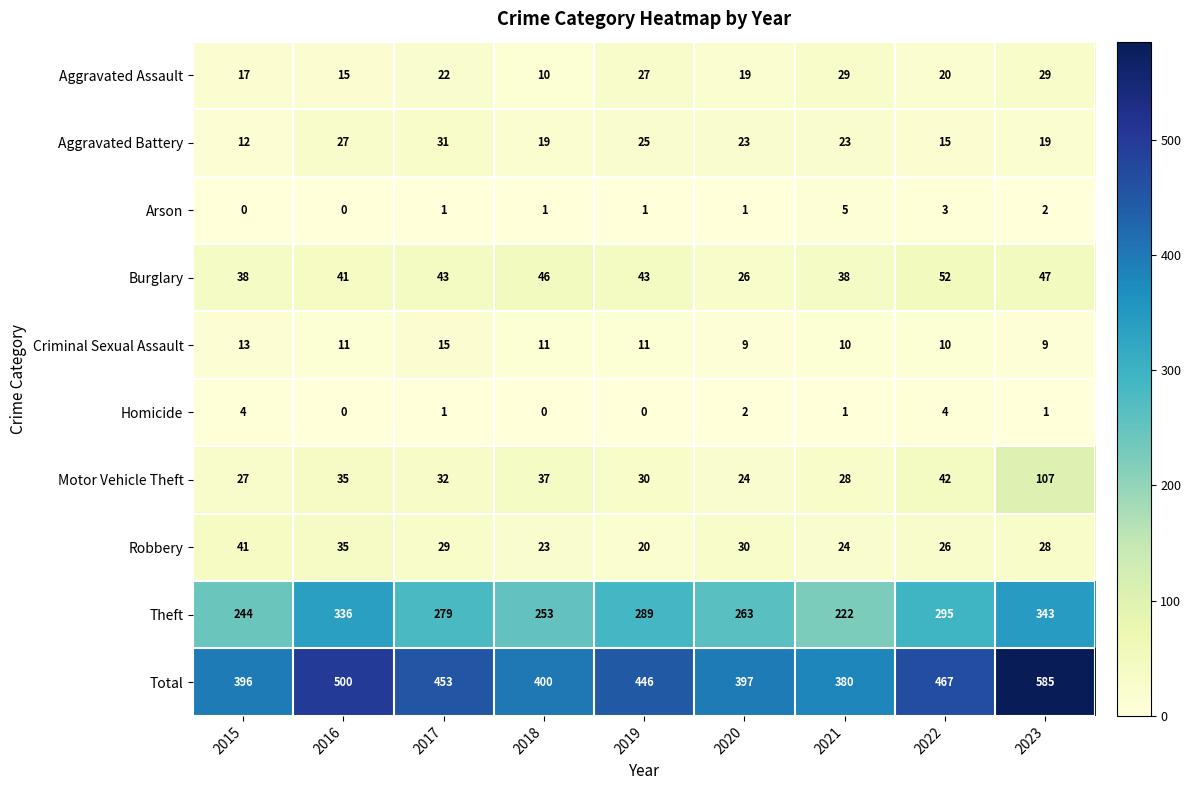

What is the difference between the Homicide values at 2022 and 2017?

3